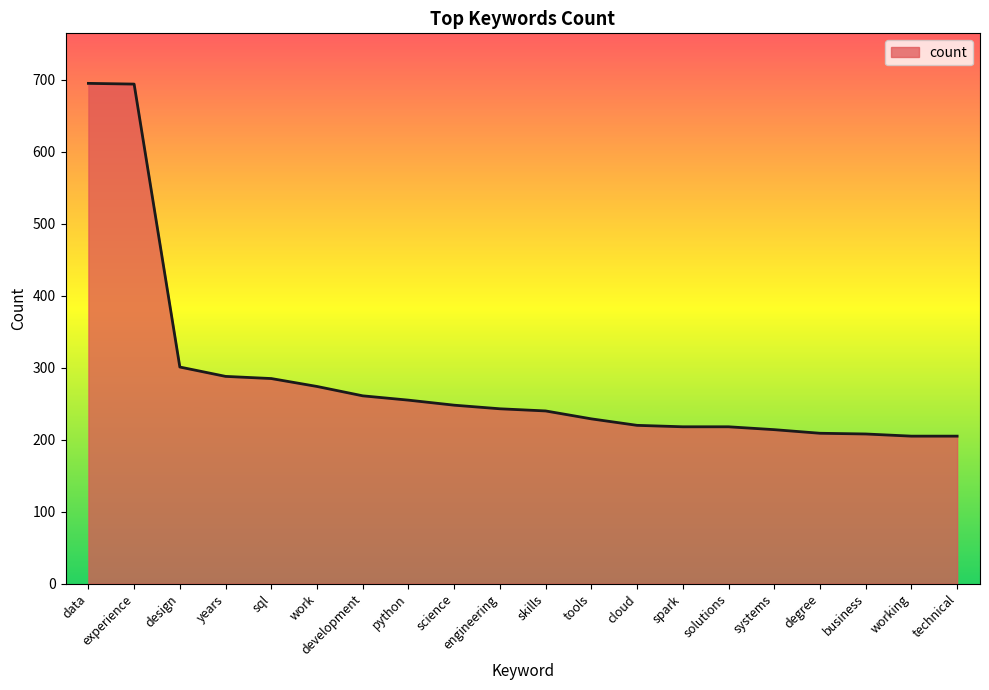

What is the smallest value displayed?

205